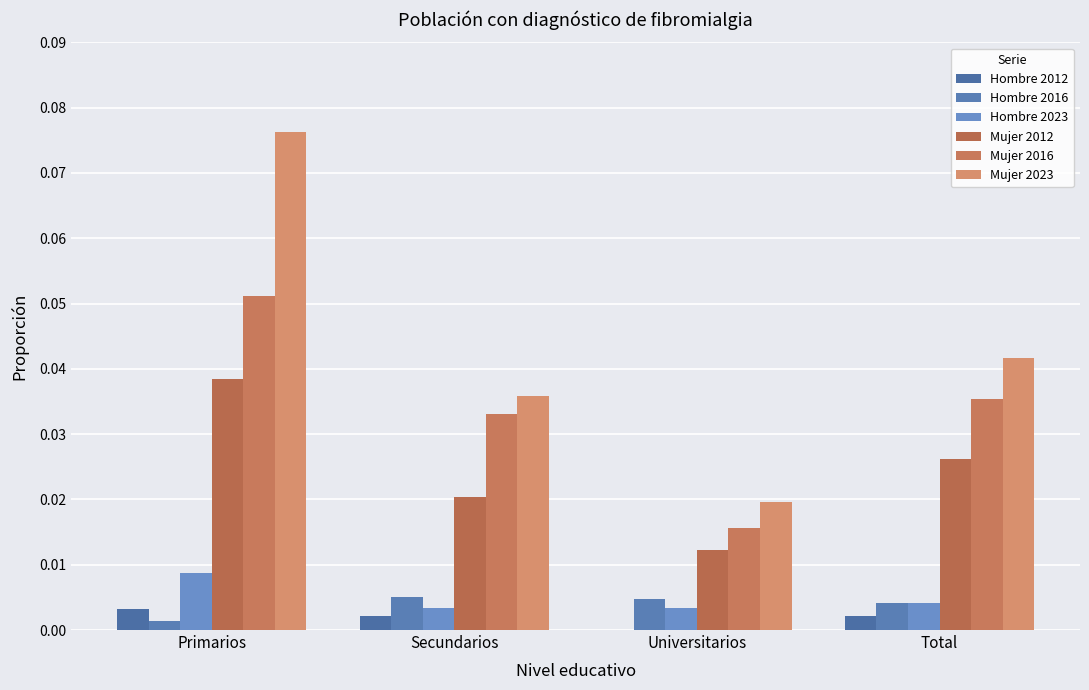

Count the Mujer 2012 values in the range 0 to 1.

4